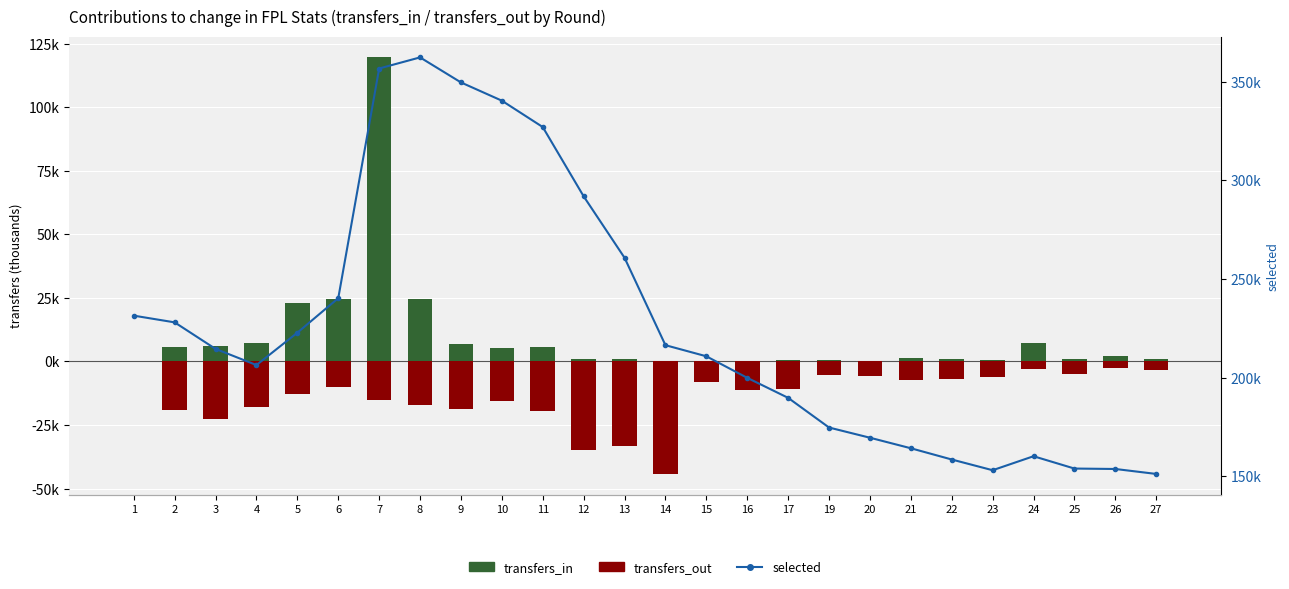

What is the value of the transfers_in bar at the 5th from the left?

23.0